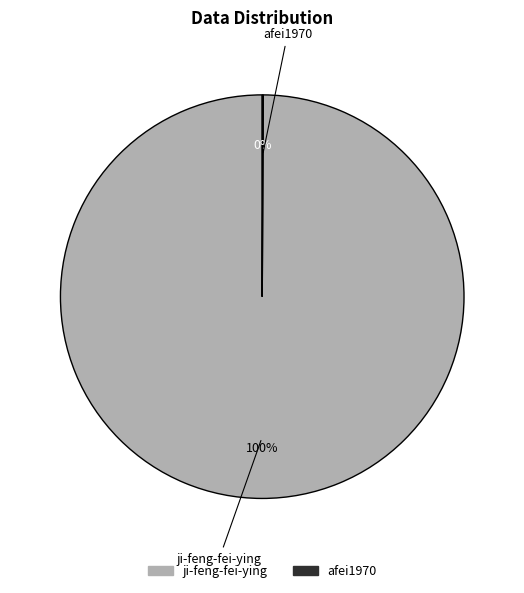

Does any single category account for the majority?

Yes